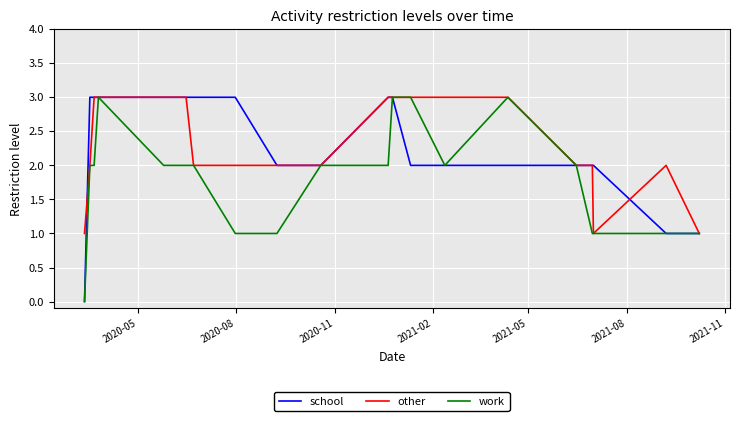

Does the chart display data point markers on the line(s)?

No